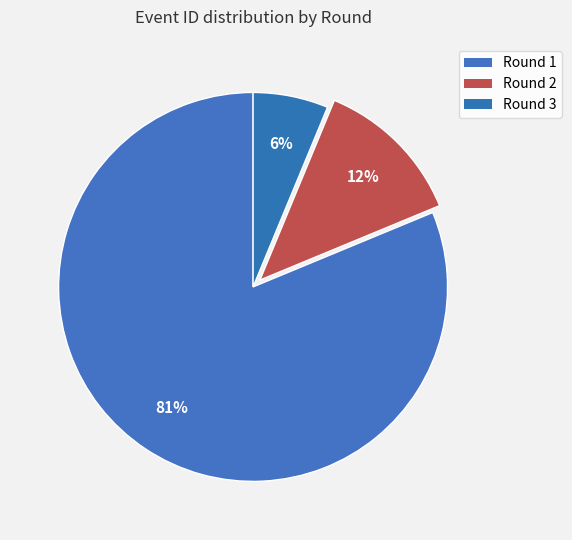

What is the majority slice?

Round 1